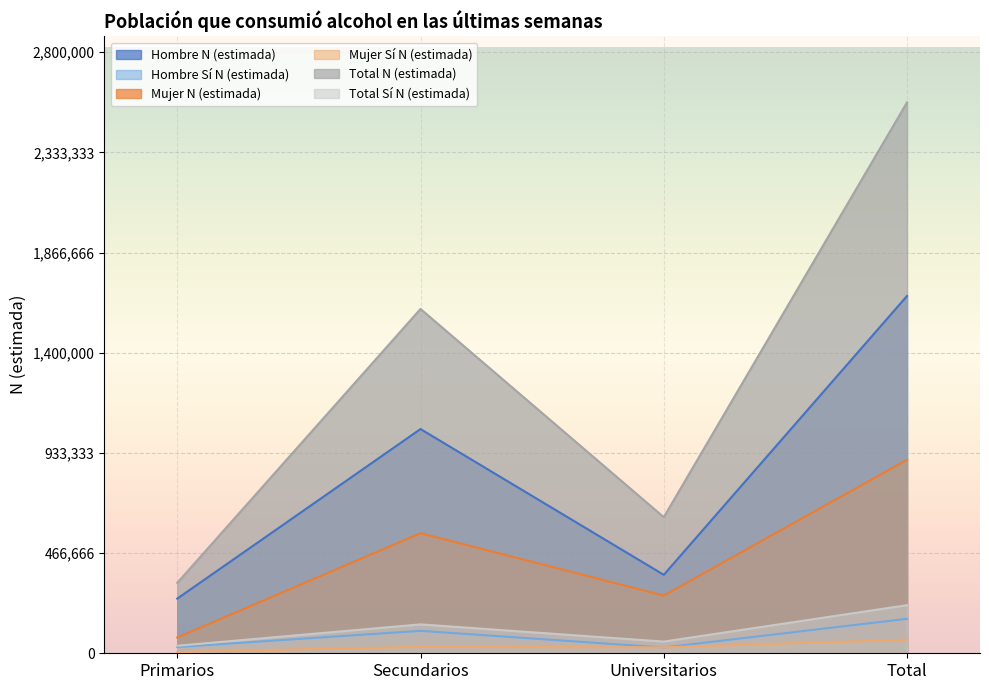

What is the label of the 1st point from the right?

Total